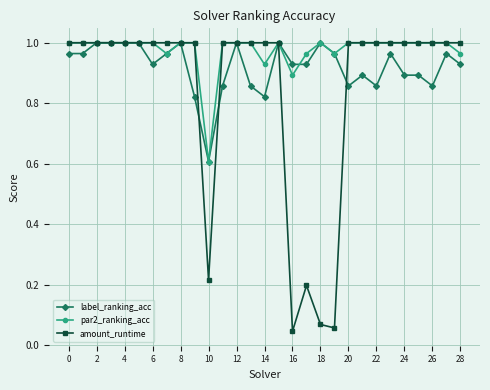

What is the lowest value of the label_ranking_acc series?

0.6